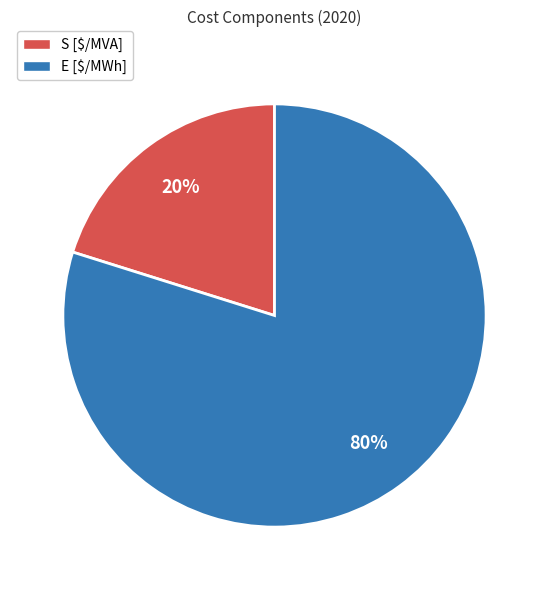

To the nearest percent, what is the combined percentage of E [$/MWh] and S [$/MVA]?

100%